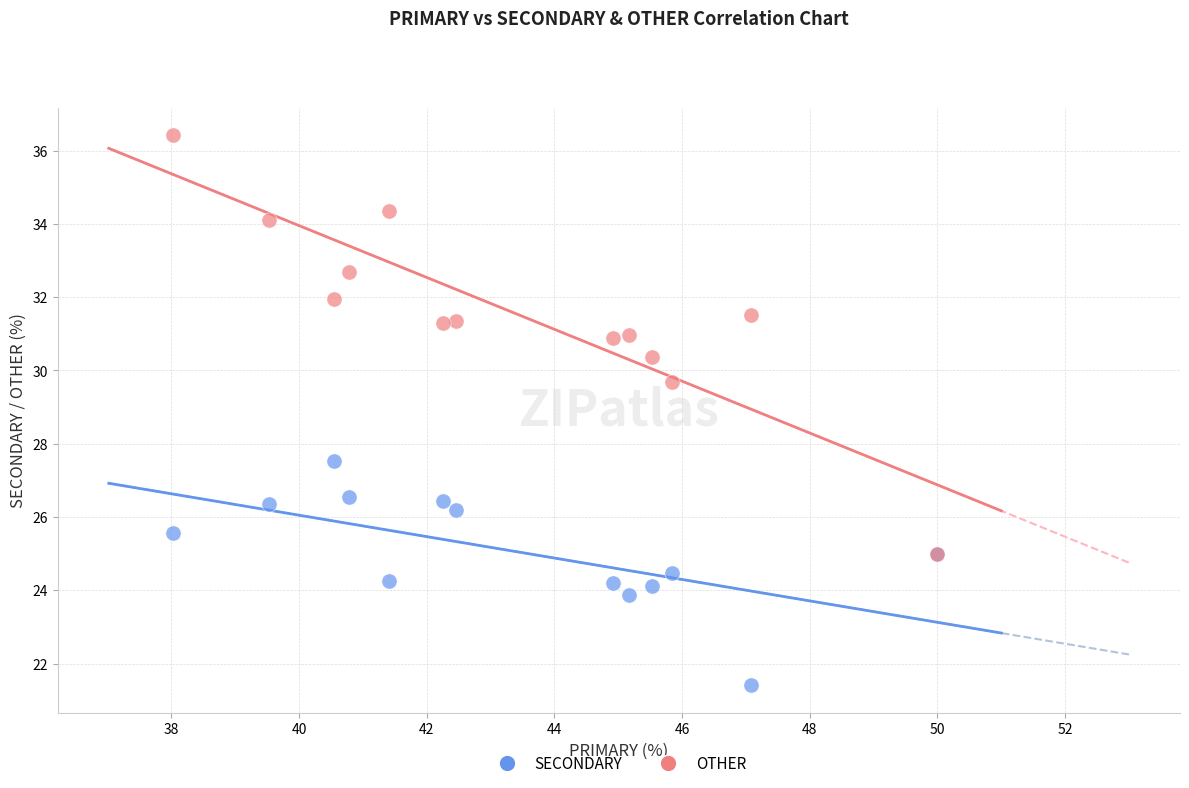

What are all the series names shown in the legend?

SECONDARY, OTHER